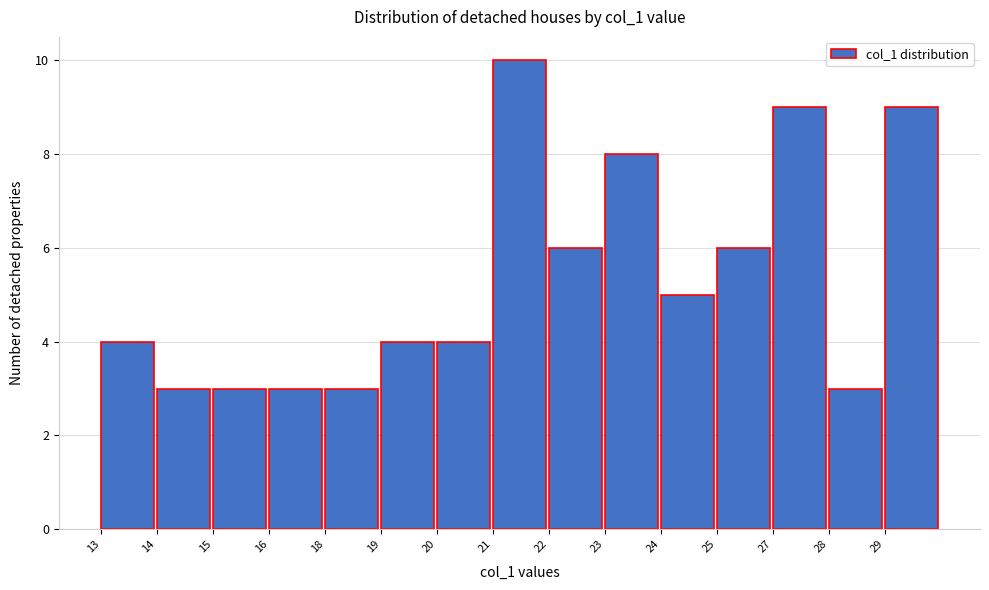

Reading left to right, what are all the values shown in this chart?

13=4	14=3	15=3	16=3	18=3	19=4	20=4	21=10	22=6	23=8	24=5	25=6	27=9	28=3	29=9